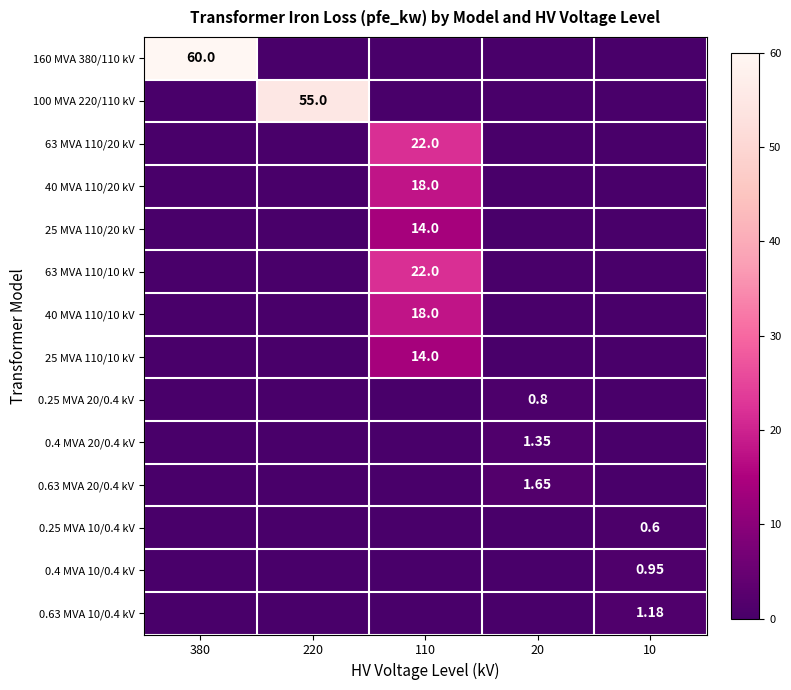

What is the greatest value displayed?

60.0